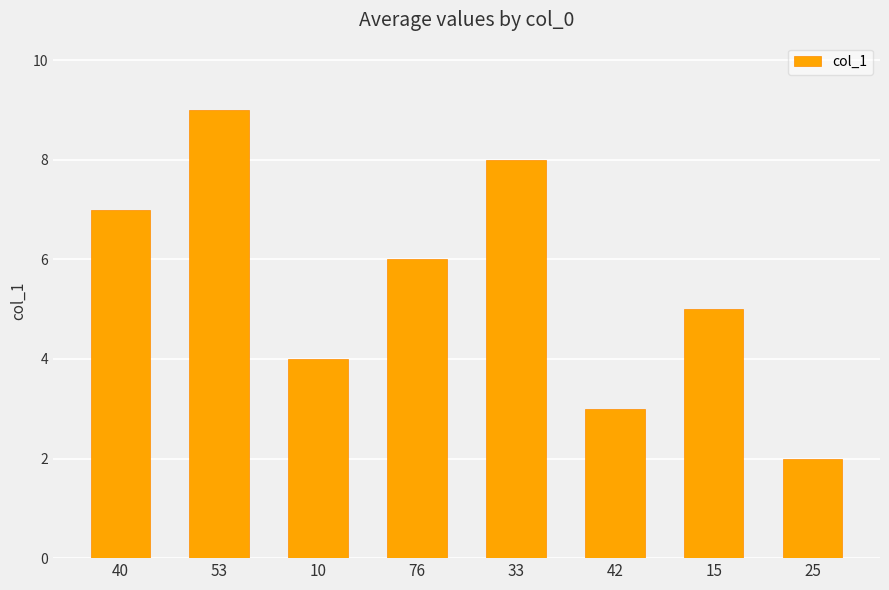

What is the greatest value displayed?

9